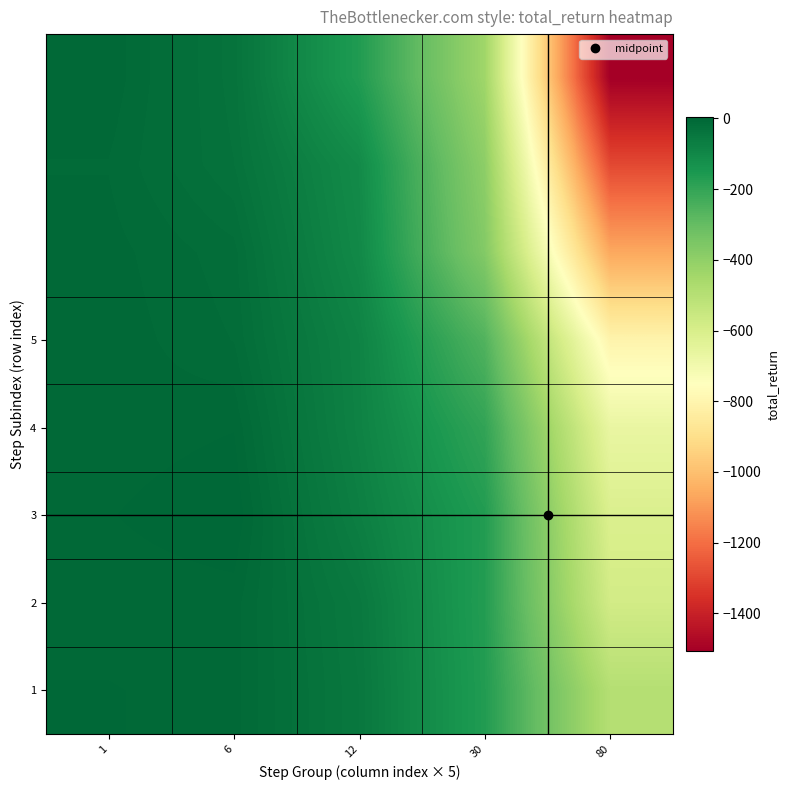

What is the total value across all series at 6?

-114.7